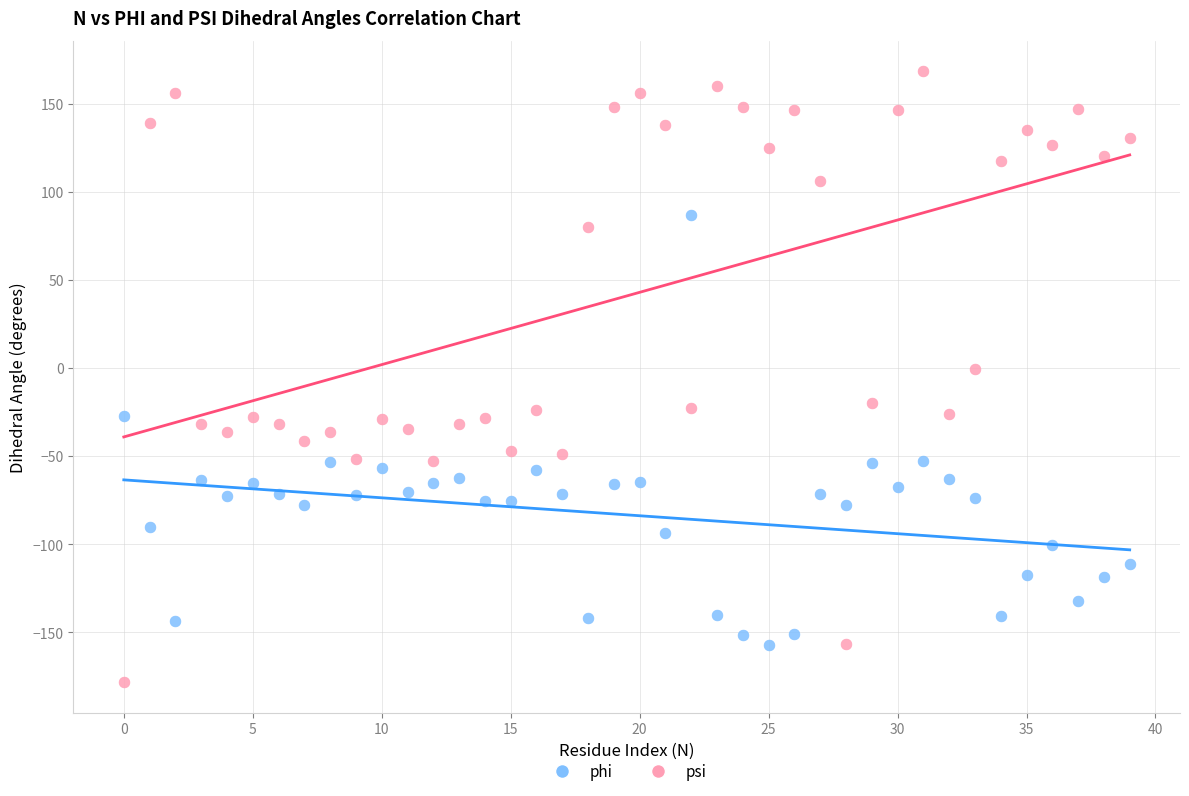

Which series has the widest spread of Y values?

psi